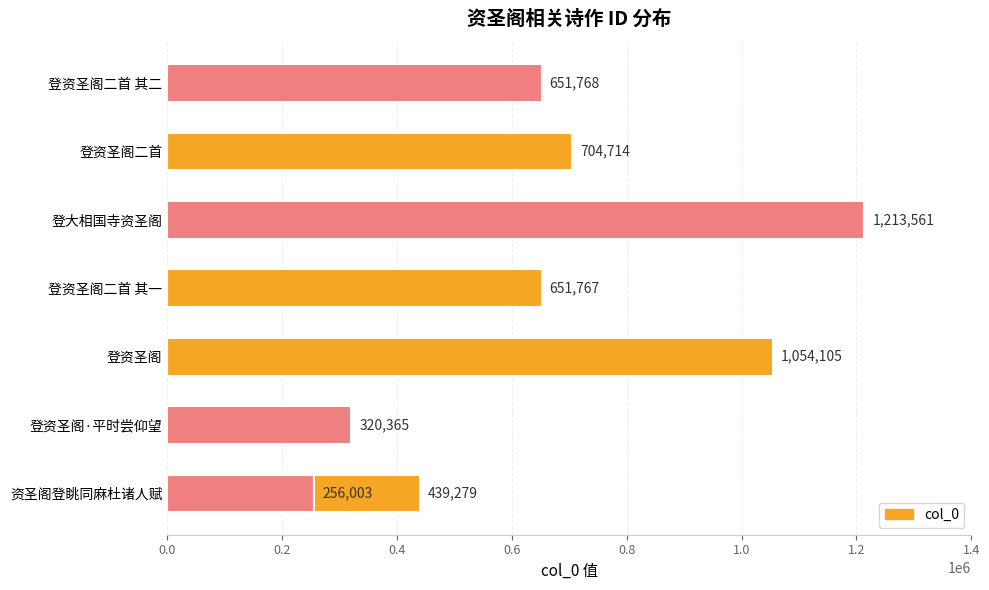

What is the difference between the values at 0.2 and 0.6?

64362